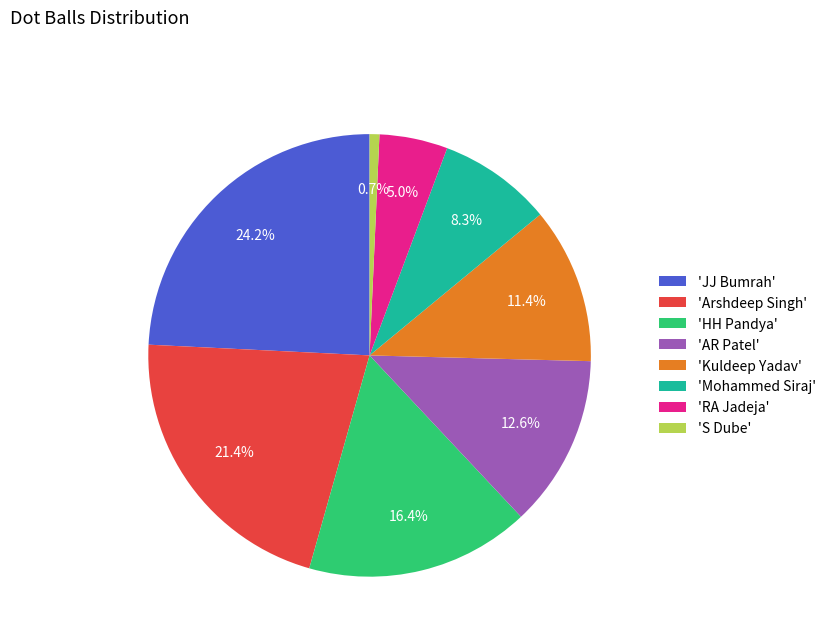

Rank the categories by value from highest to lowest.

'JJ Bumrah', 'Arshdeep Singh', 'HH Pandya', 'AR Patel', 'Kuldeep Yadav', 'Mohammed Siraj', 'RA Jadeja', 'S Dube'